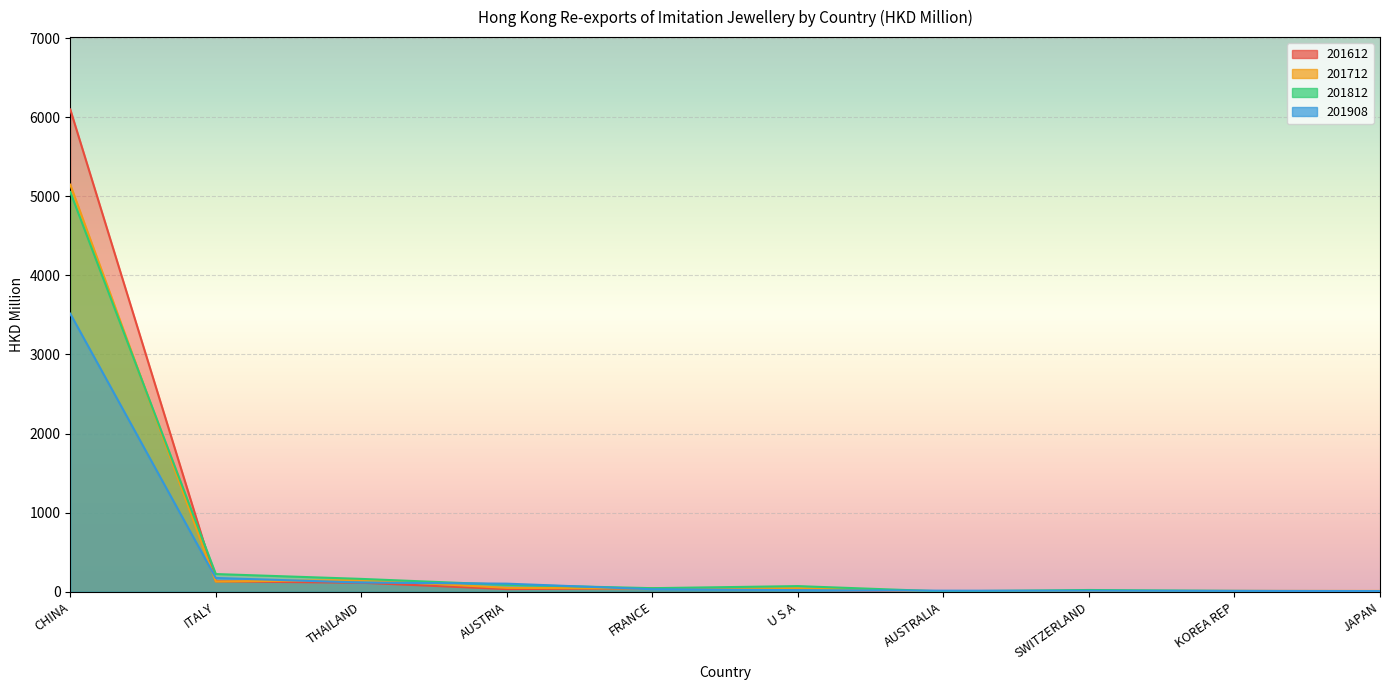

Which series has the widest spread of values?

201612